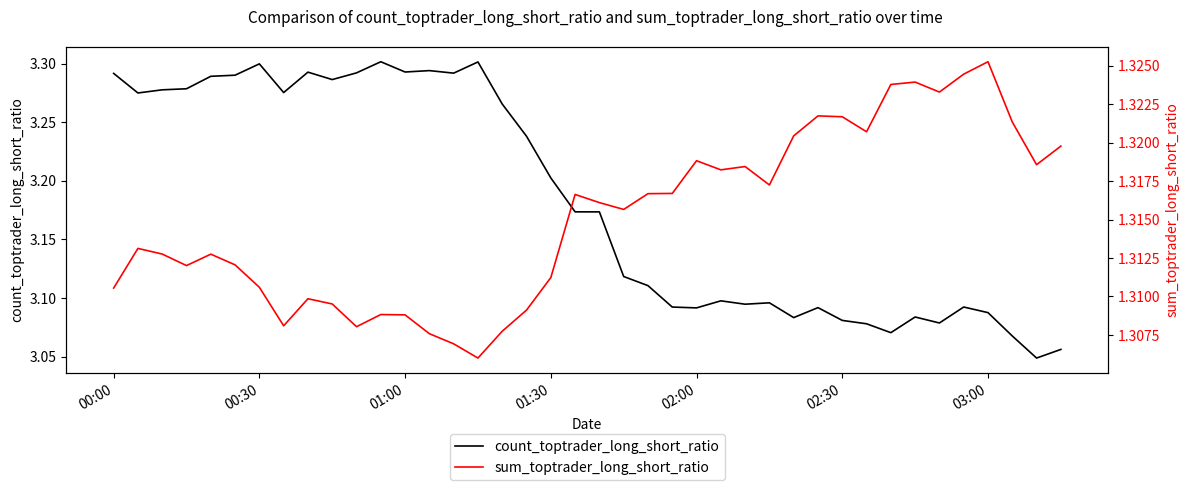

True or false: sum_toptrader_long_short_ratio and count_toptrader_long_short_ratio cross at least once.

False